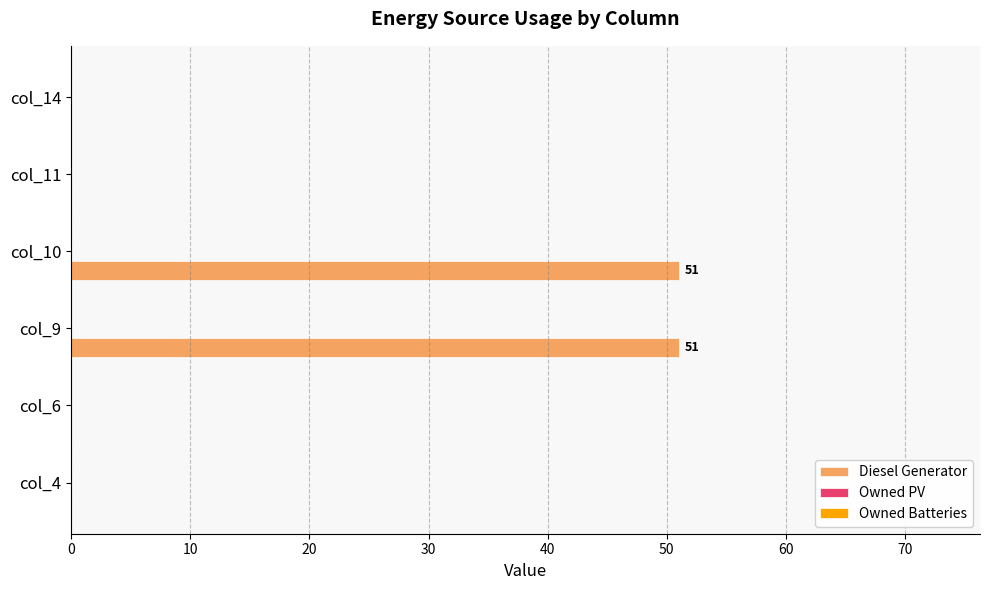

What is the greatest value displayed?

51